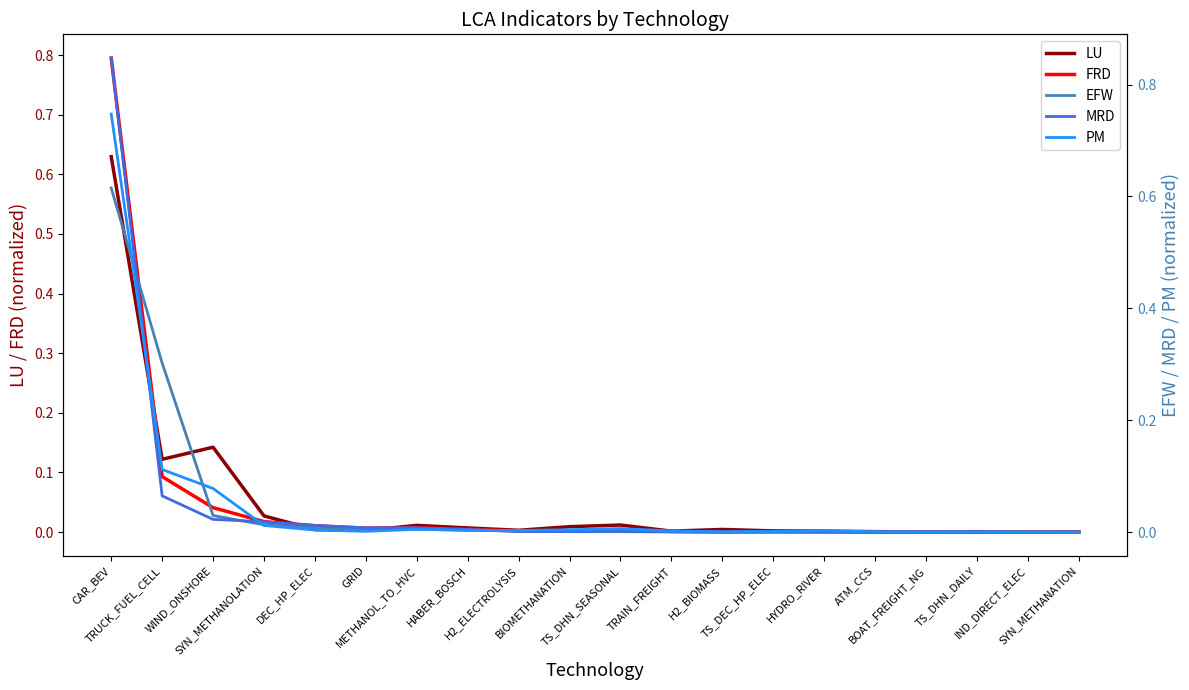

How many interior local peaks does the FRD series have?

4